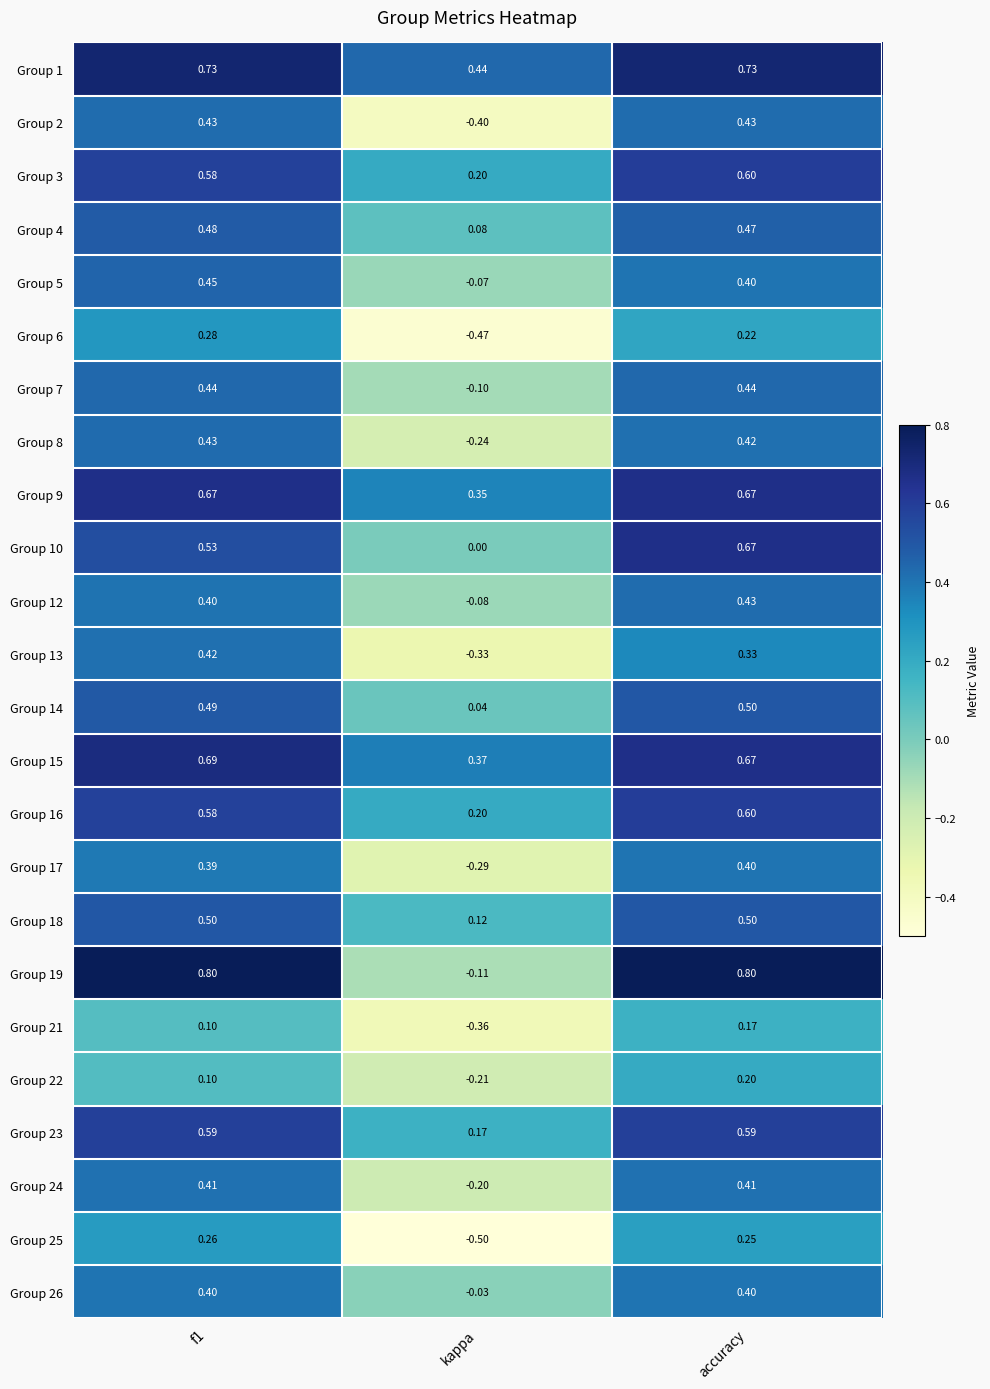

Where is Group 7 nearest to the value 0?

kappa